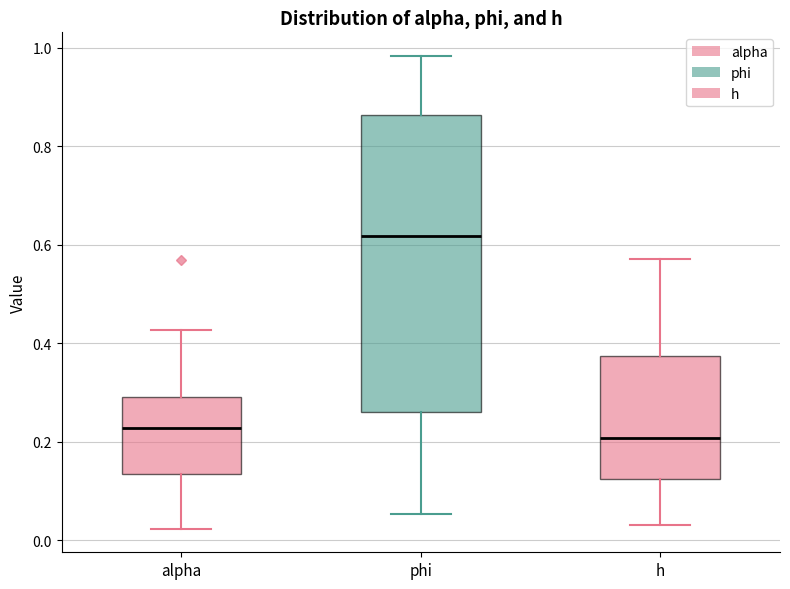

Comparing the boxes themselves (not the whiskers), which one is the tallest?

phi